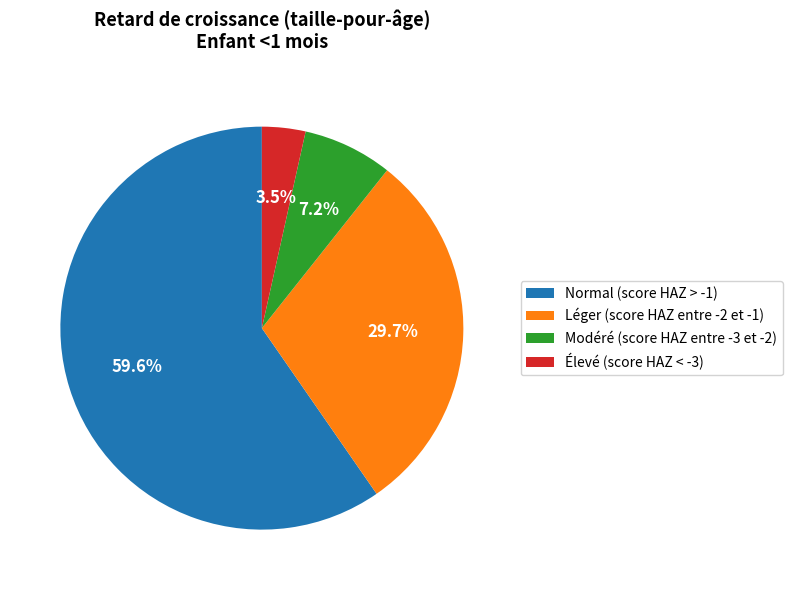

How many segments does this pie chart have?

4